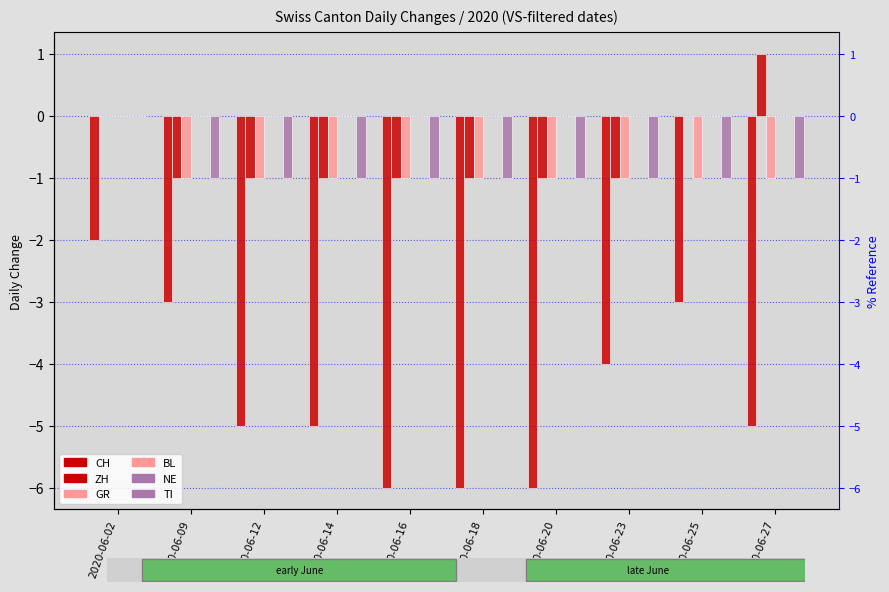

What is the sum of all ZH values?

-6